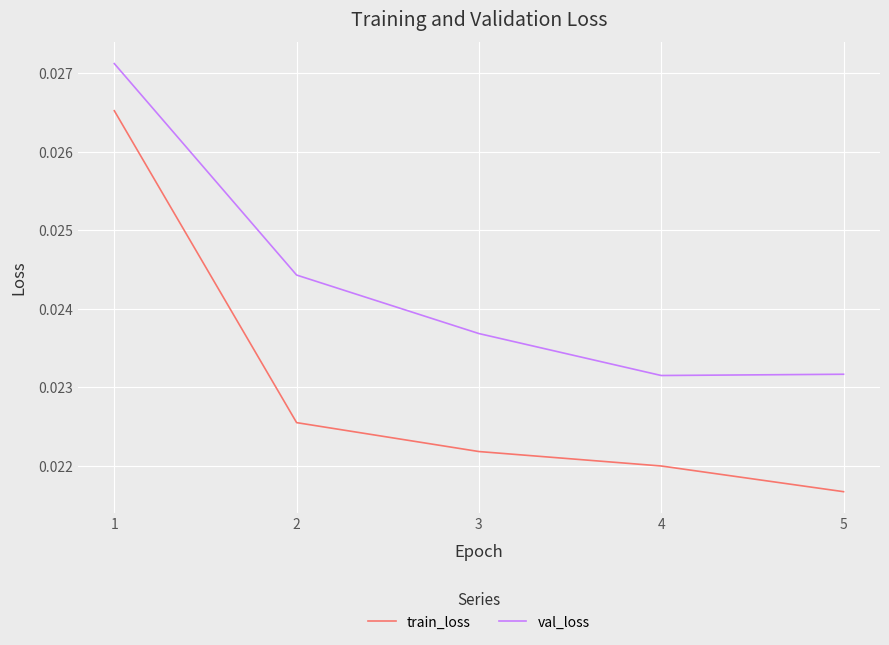

Is the value of train_loss at 3 greater than the value of val_loss at 1?

No